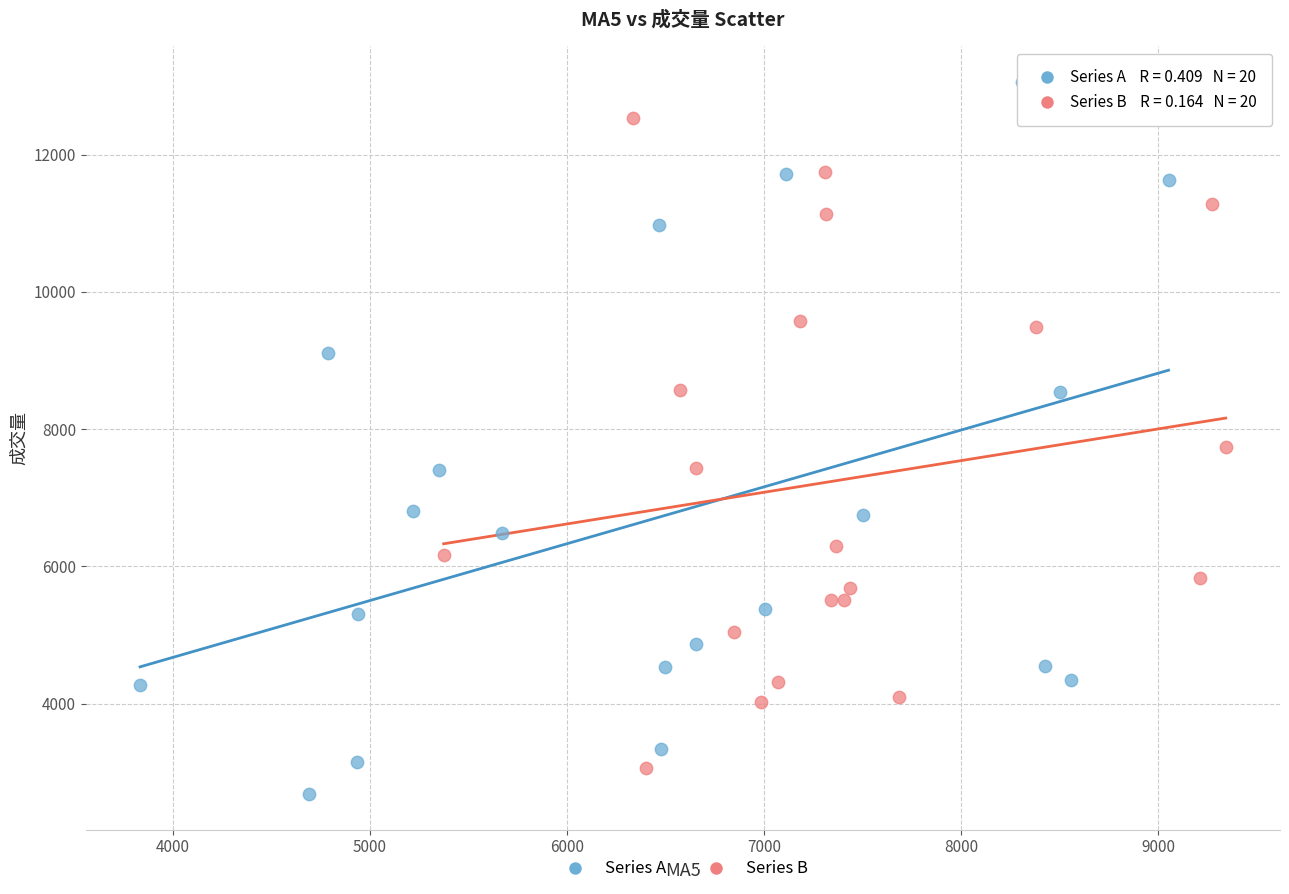

Which series contains the highest Y value?

Series A